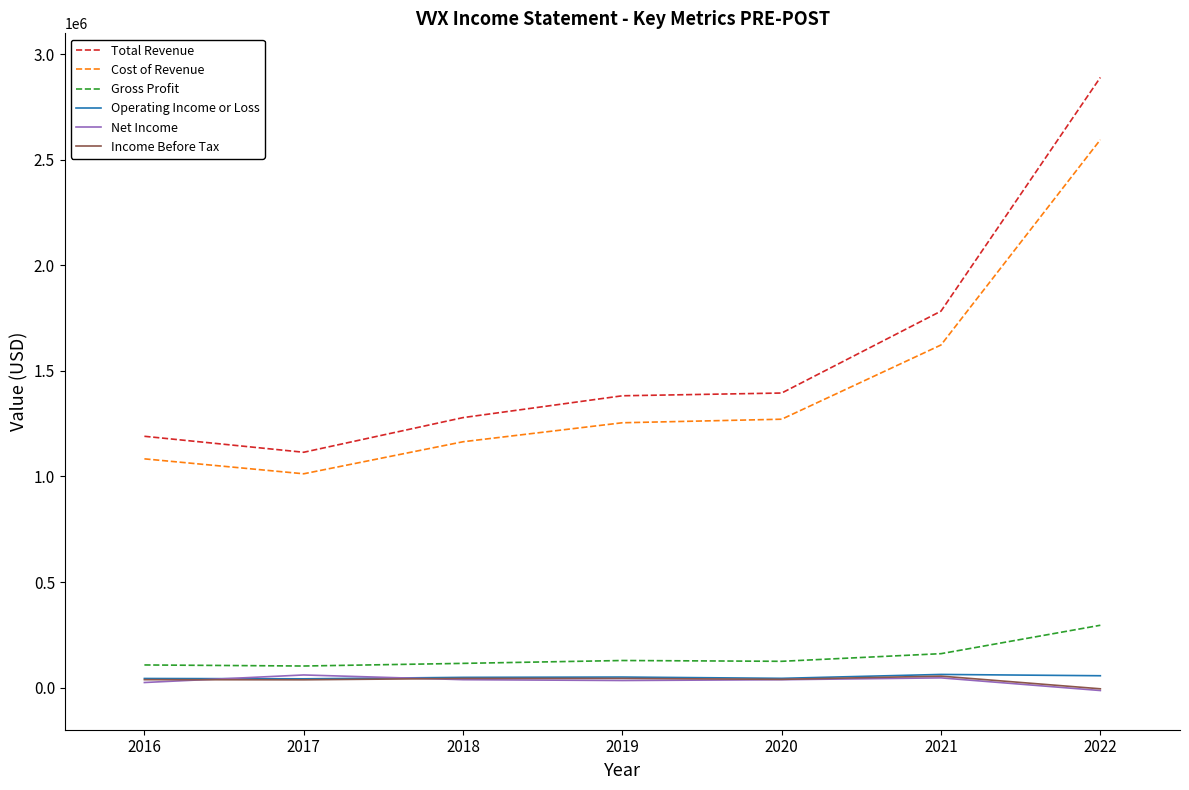

What is the difference between the maximum and minimum values in the Income Before Tax series?

60100